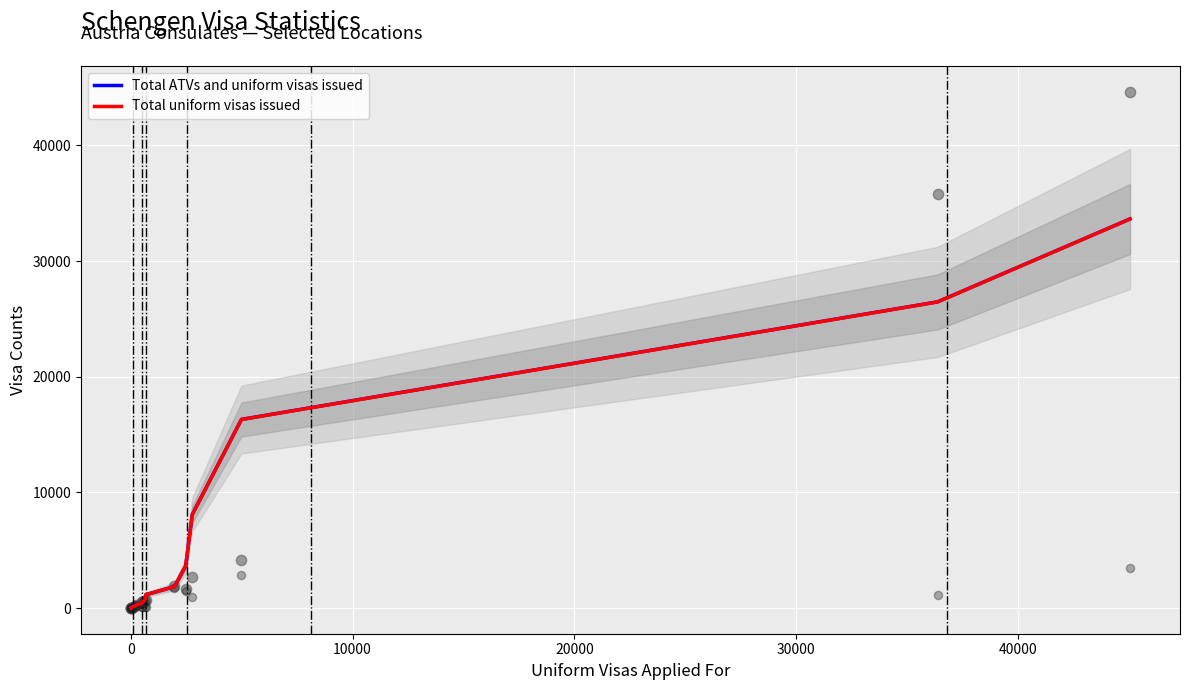

Which series has the largest total across all categories?

Total ATVs and uniform visas issued